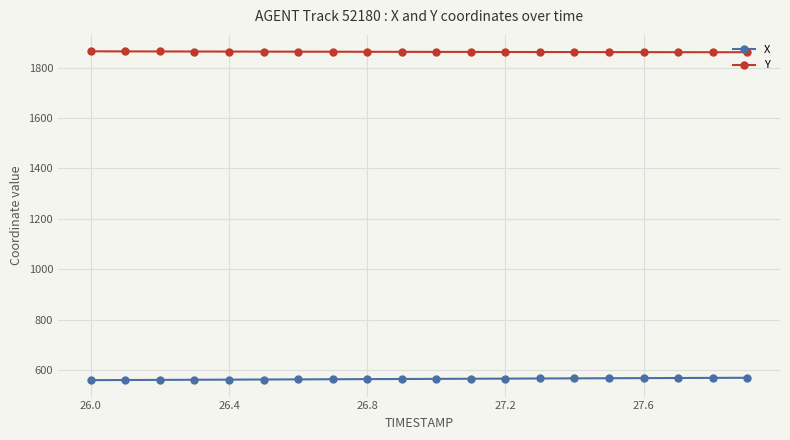

Rank the series by their maximum value, from lowest to highest.

X, Y